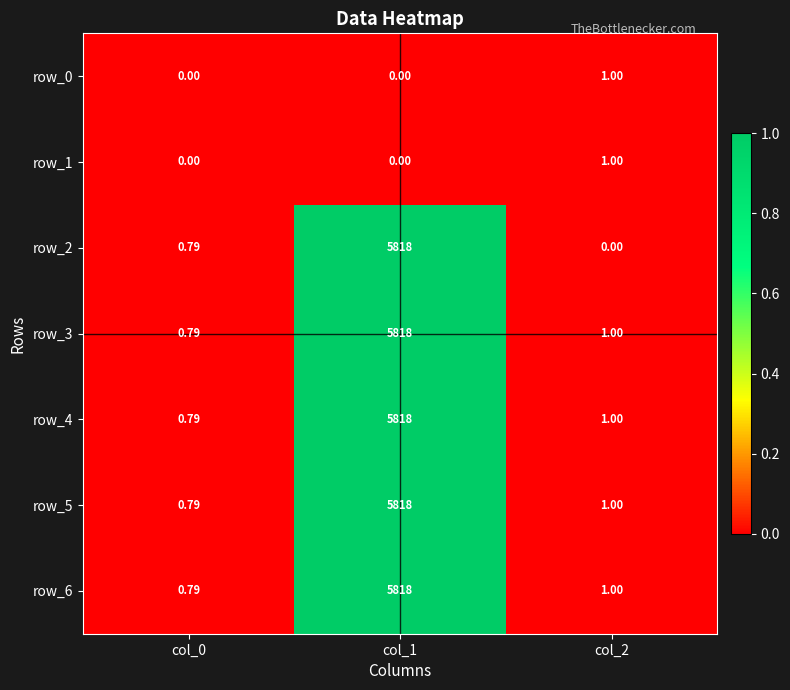

Is the value of row_3 at col_0 greater than the value of row_0 at col_1?

Yes